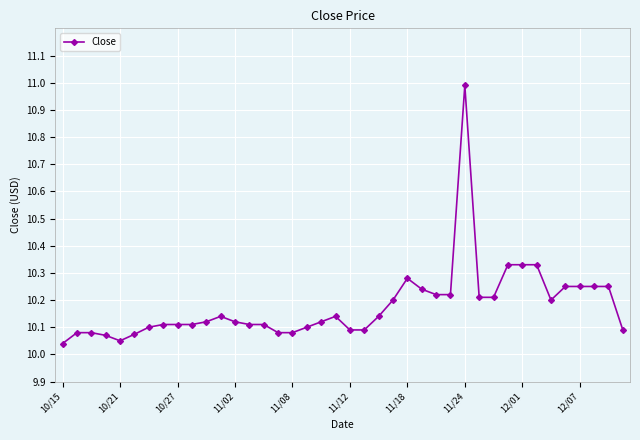

What is the greatest value displayed?

11.0